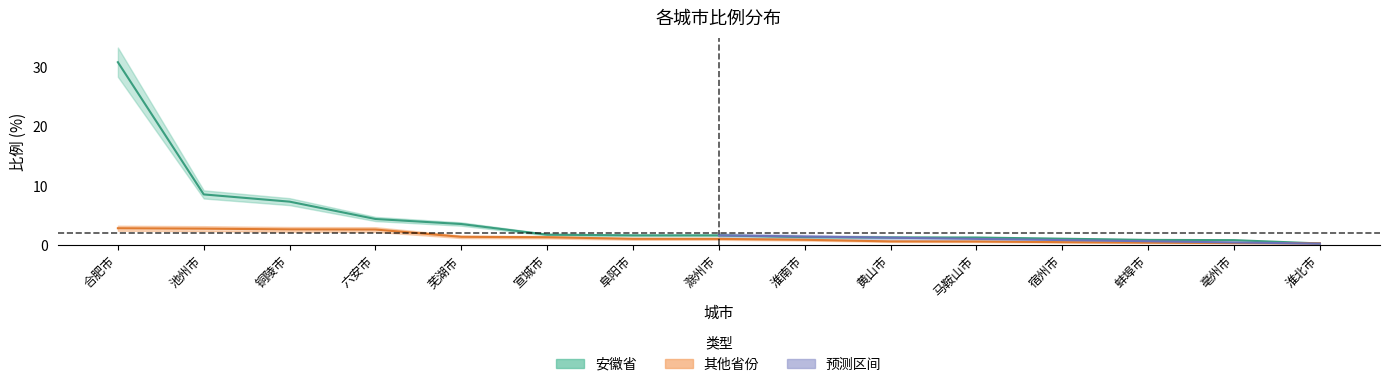

True or false: 其他省份 and 安徽省 cross at least once.

True